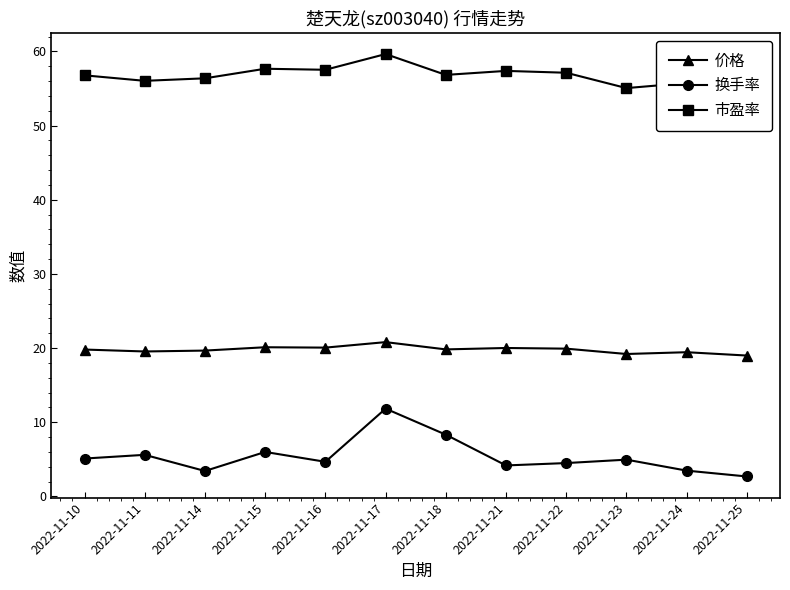

What is the average value of the 市盈率 series?

56.7